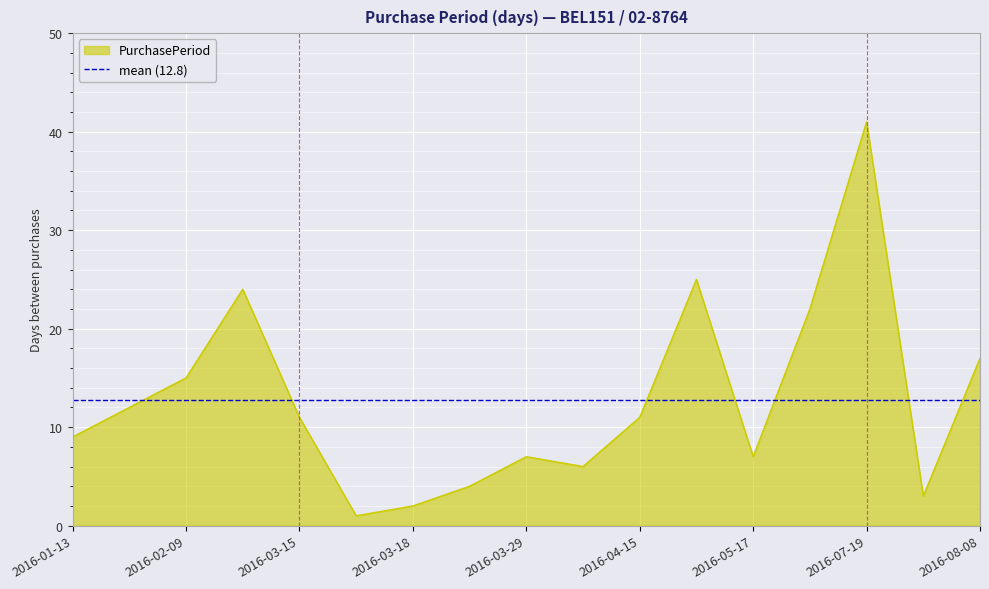

What is the difference between the values at 2016-06-08 and 2016-07-22?

19